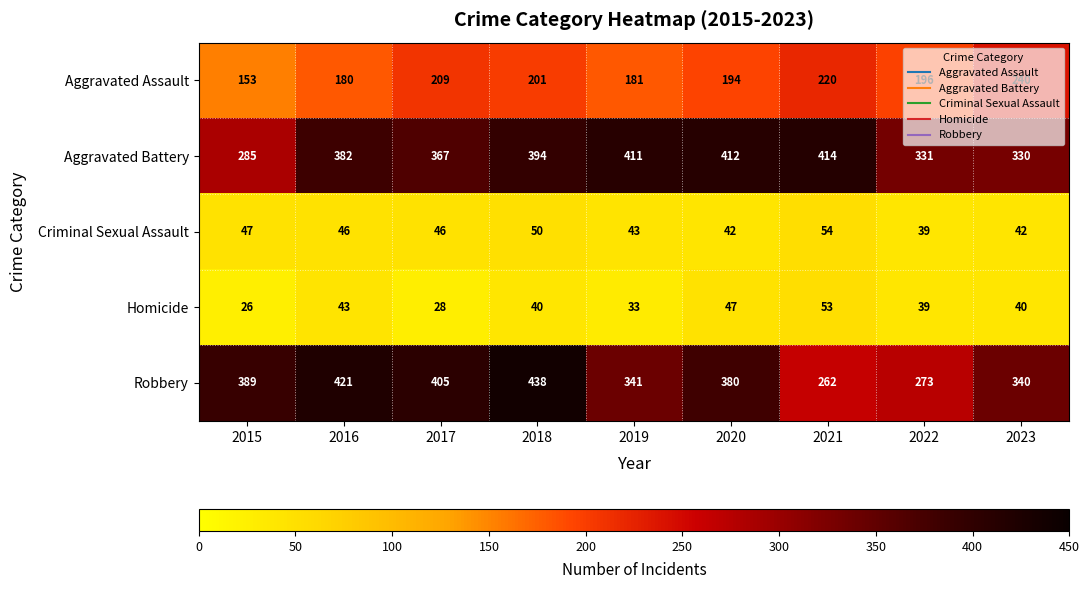

What is the smallest value displayed?

26